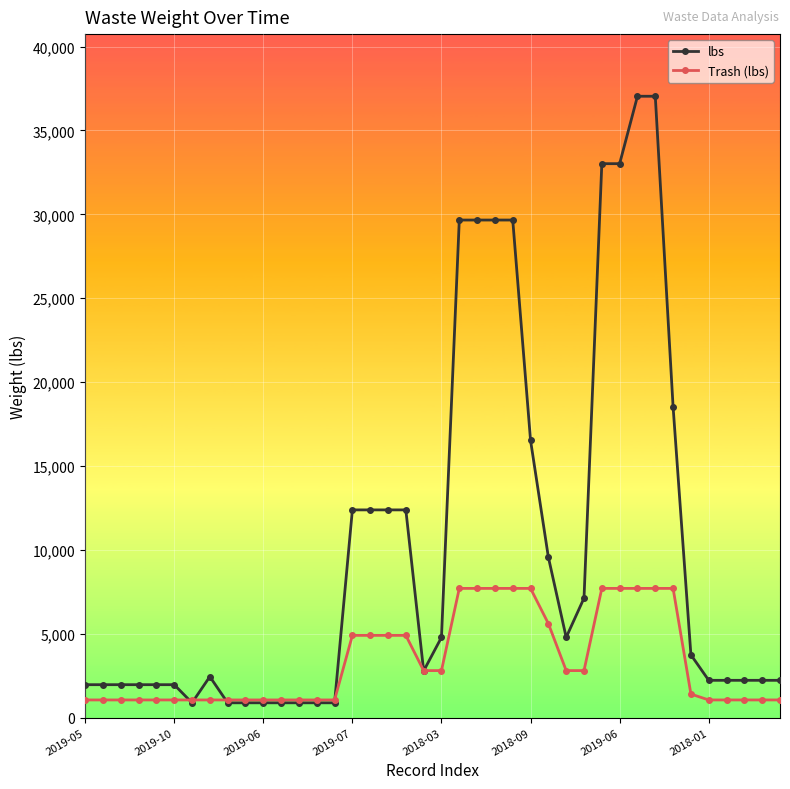

What is the lowest value of the lbs series?

880